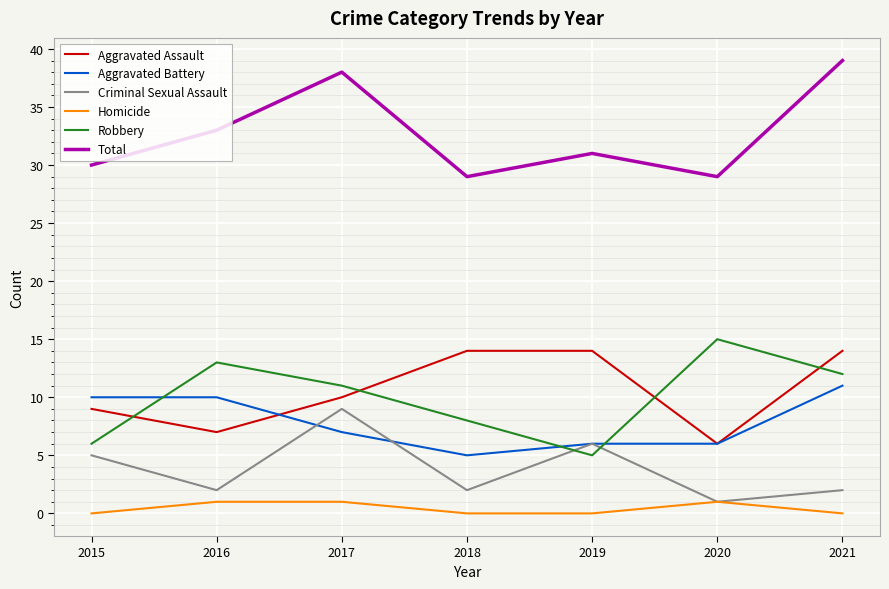

Which category has the lowest value in the Aggravated Battery series?

2018